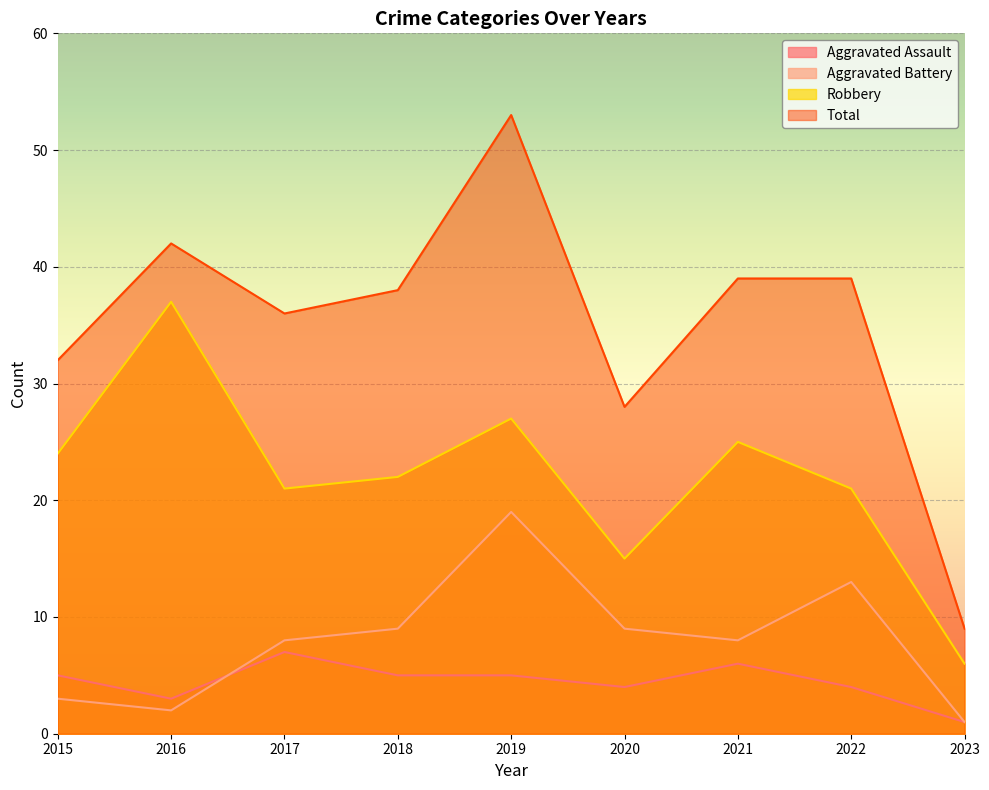

At which label is Robbery closest to 21?

2017